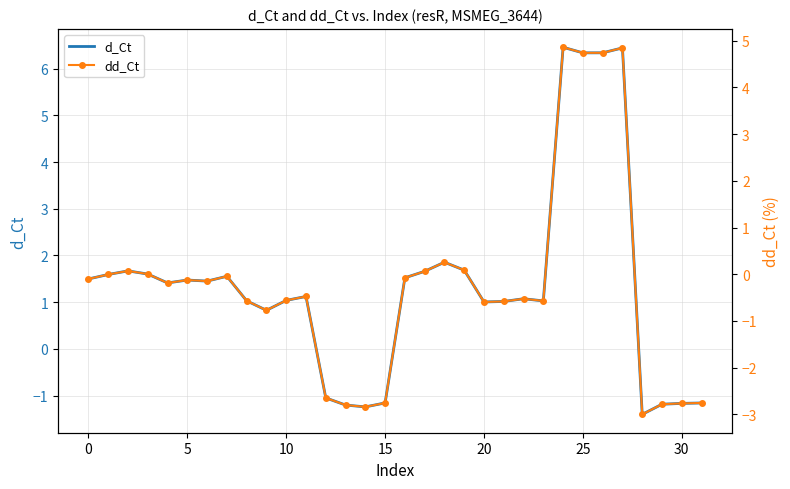

What is the lowest value of the d_Ct series?

-1.4